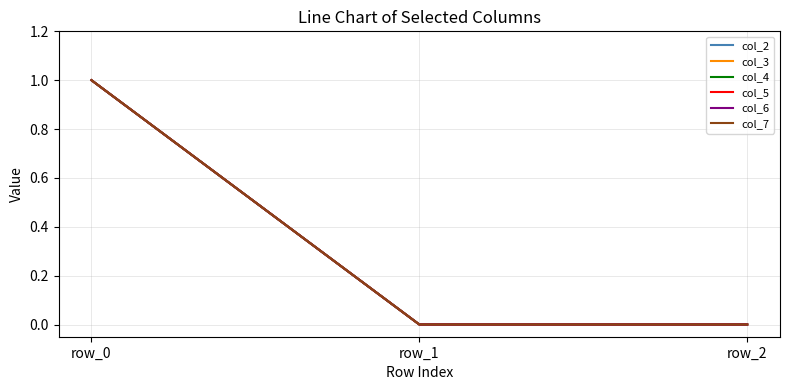

What is the sum of the col_2 values at row_0 and row_2?

1